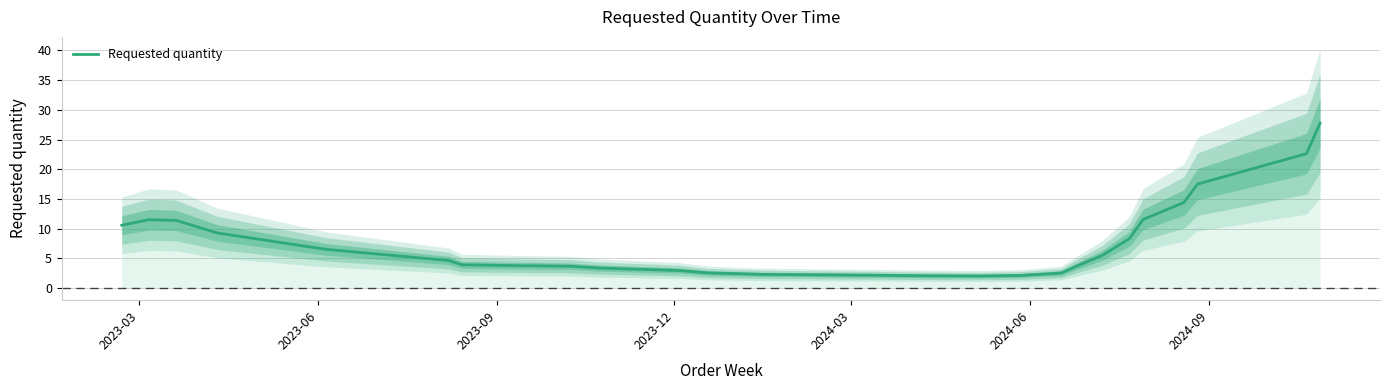

Is this an area chart (filled region under the line)?

No